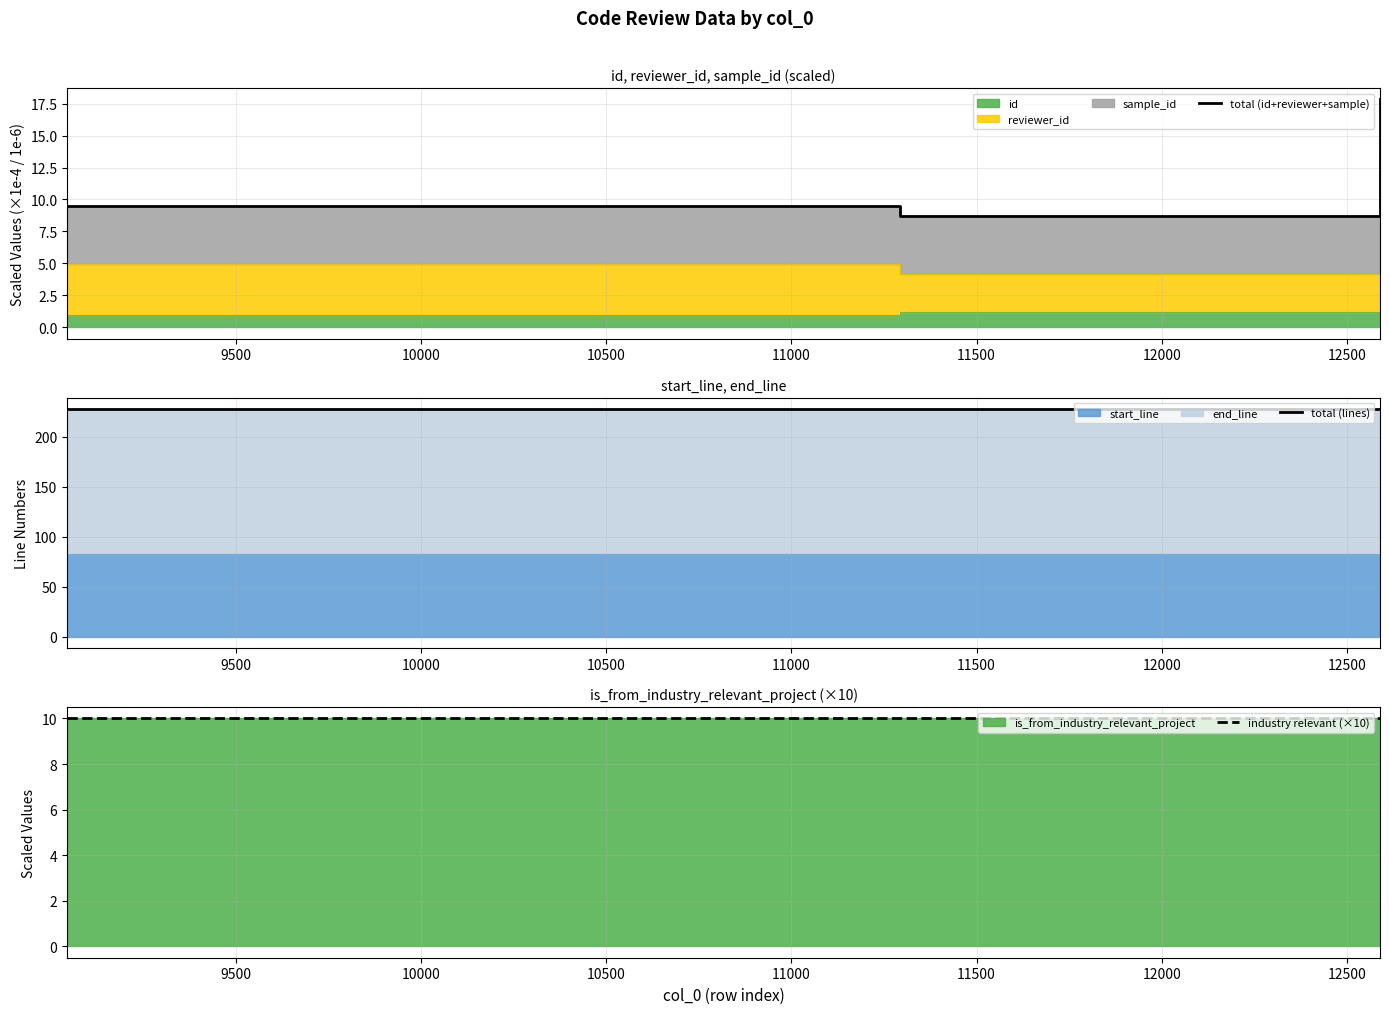

What is the value of the total (lines) point at the 3rd from the left?

228.0